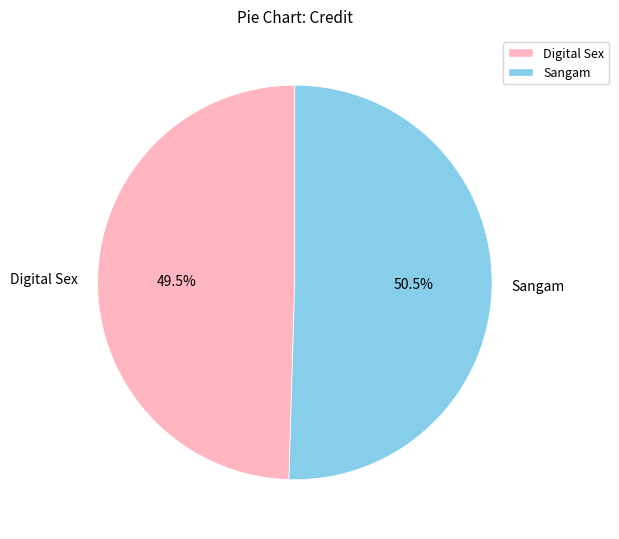

Rank the categories by value from highest to lowest.

Sangam, Digital Sex